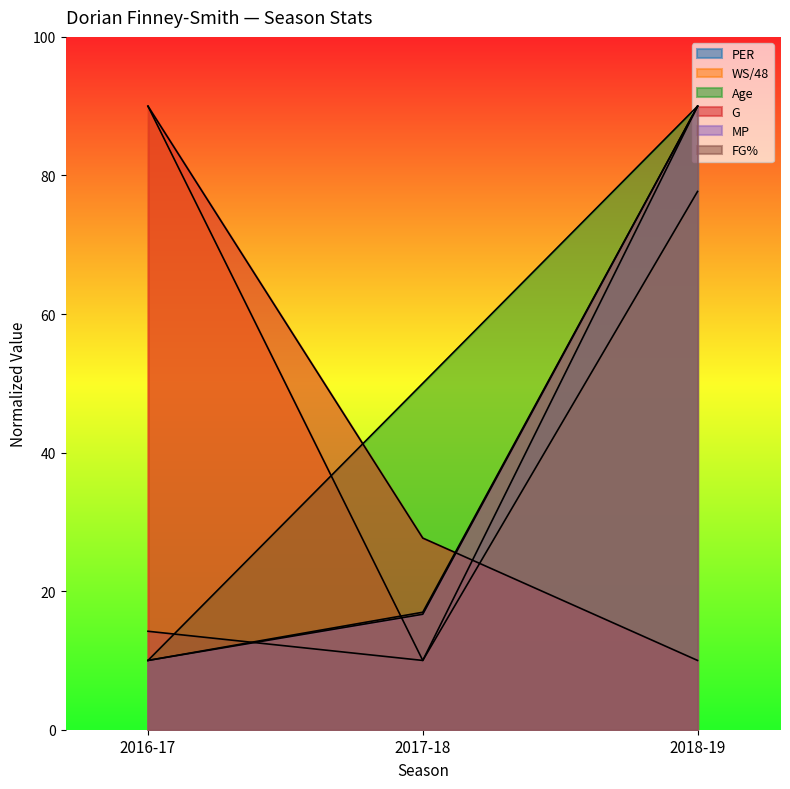

At 2018-19, list the series in order from smallest to largest.

G, WS/48, PER, Age, MP, FG%